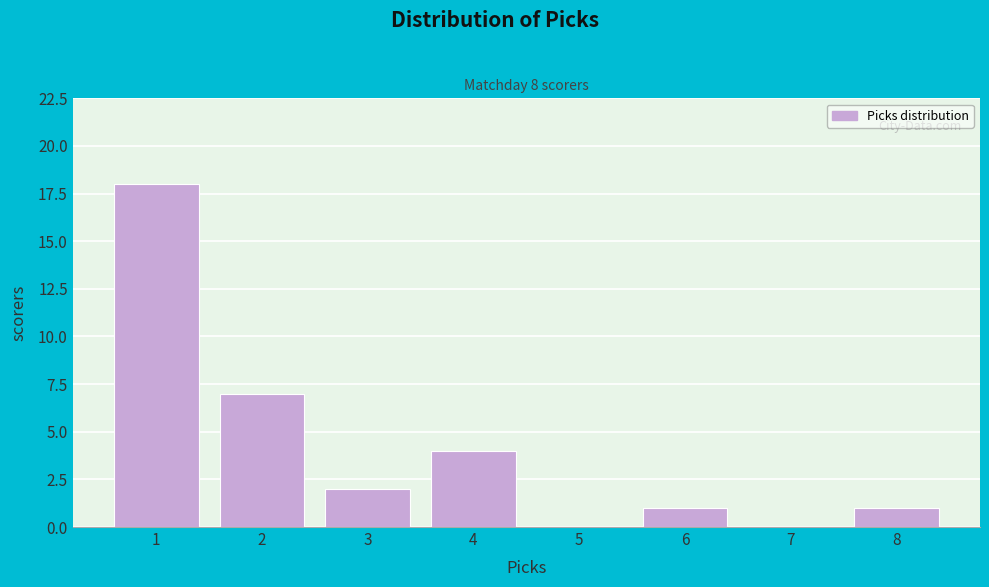

Reading right to left, extract all data points from this chart.

8=1	7=0	6=1	5=0	4=4	3=2	2=7	1=18